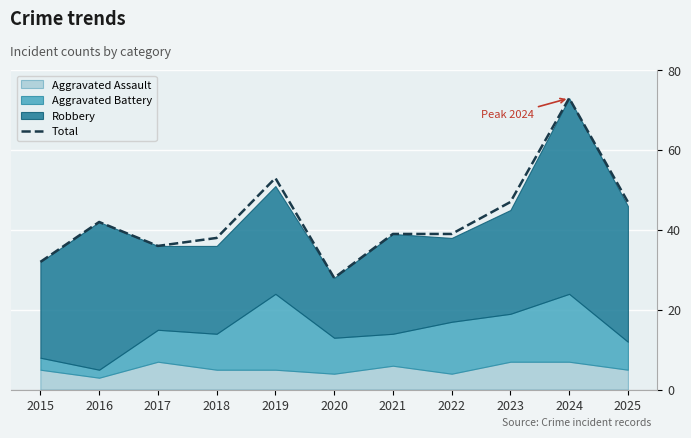

Where is the first local maximum?

2016